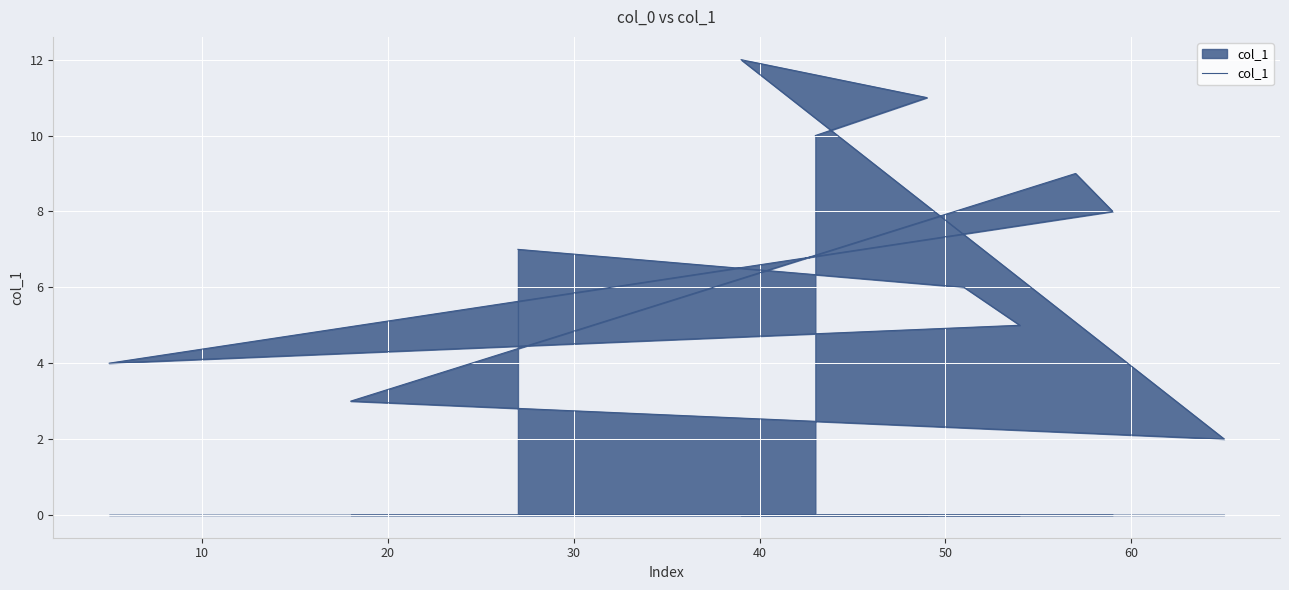

How many points are lower than both their immediate neighbors (excluding endpoints)?

2